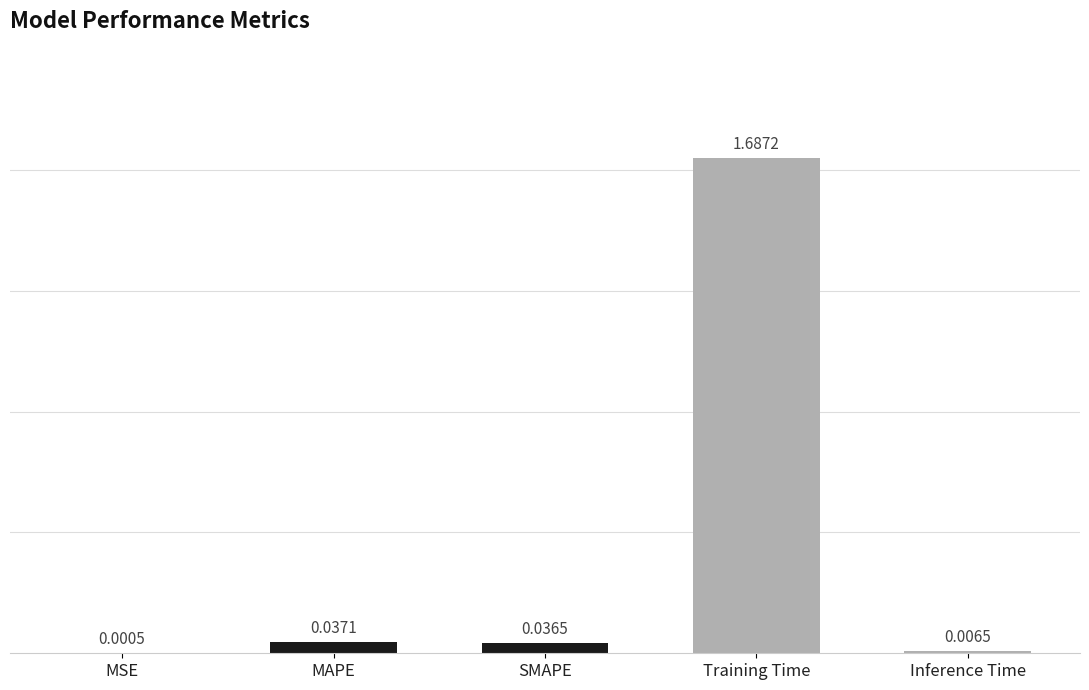

What is the change in value from MAPE to Training Time?

+1.7